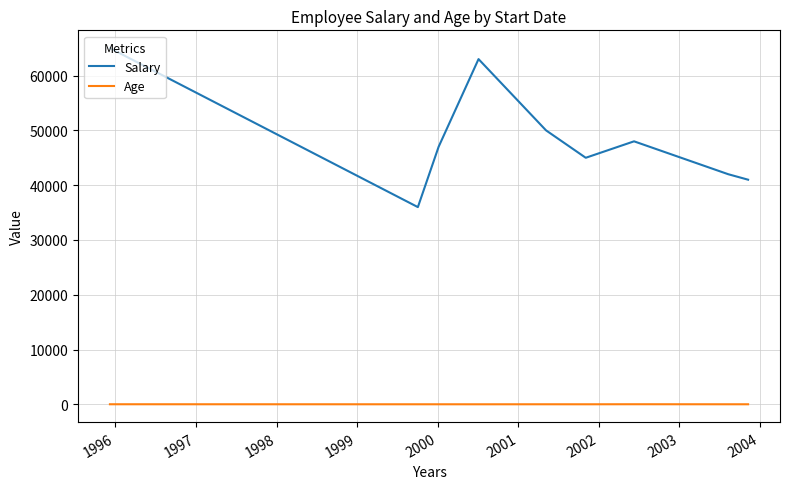

List the series in order of their overall mean, highest first.

Salary, Age